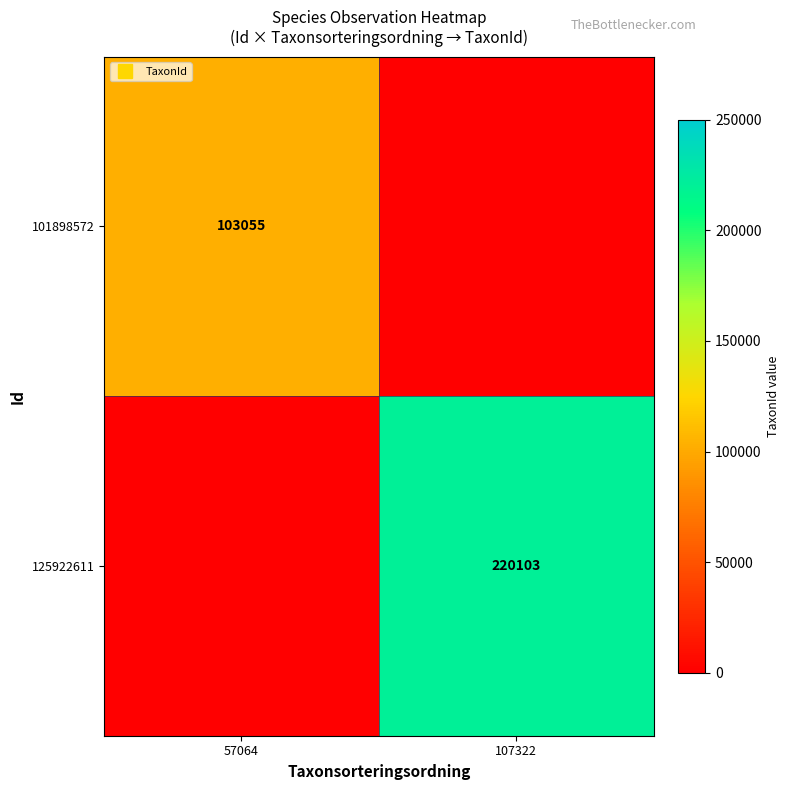

Rank the series by their maximum value, from highest to lowest.

125922611, 101898572